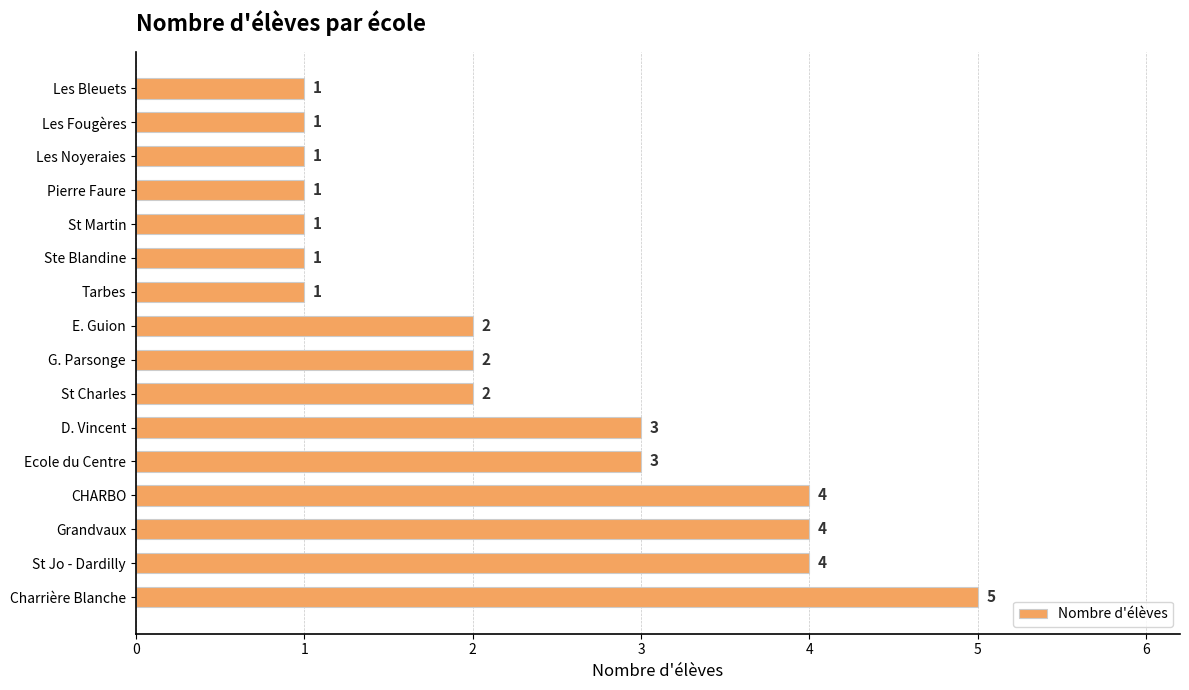

What is the difference between the second highest and second lowest values?

3